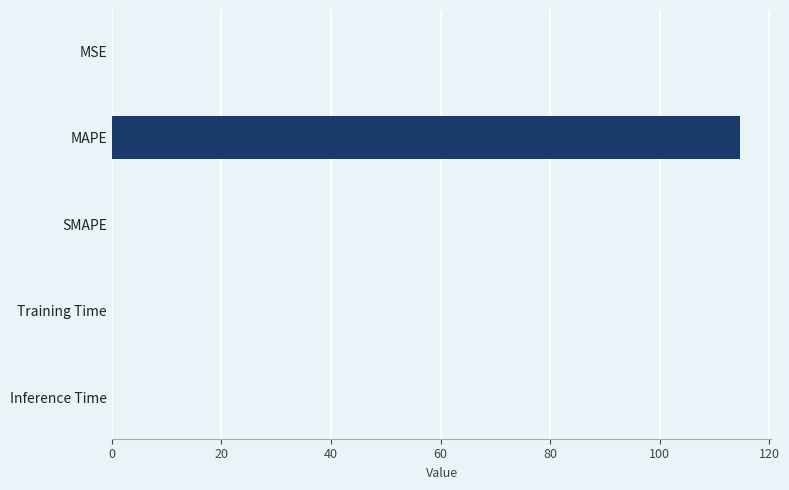

Which has a higher value, MSE or MAPE?

MAPE